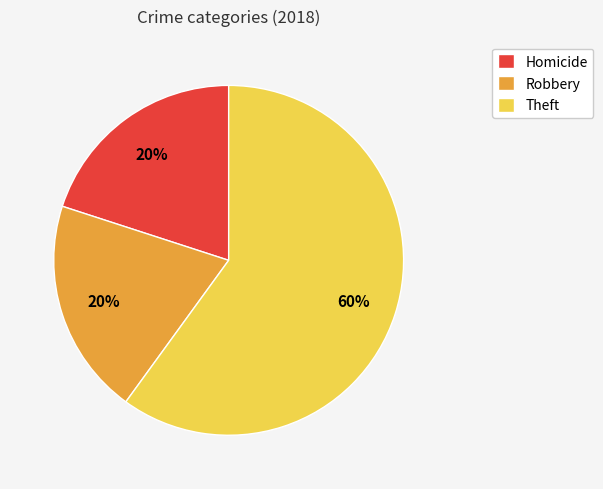

Does Robbery account for over 50% of the chart?

No